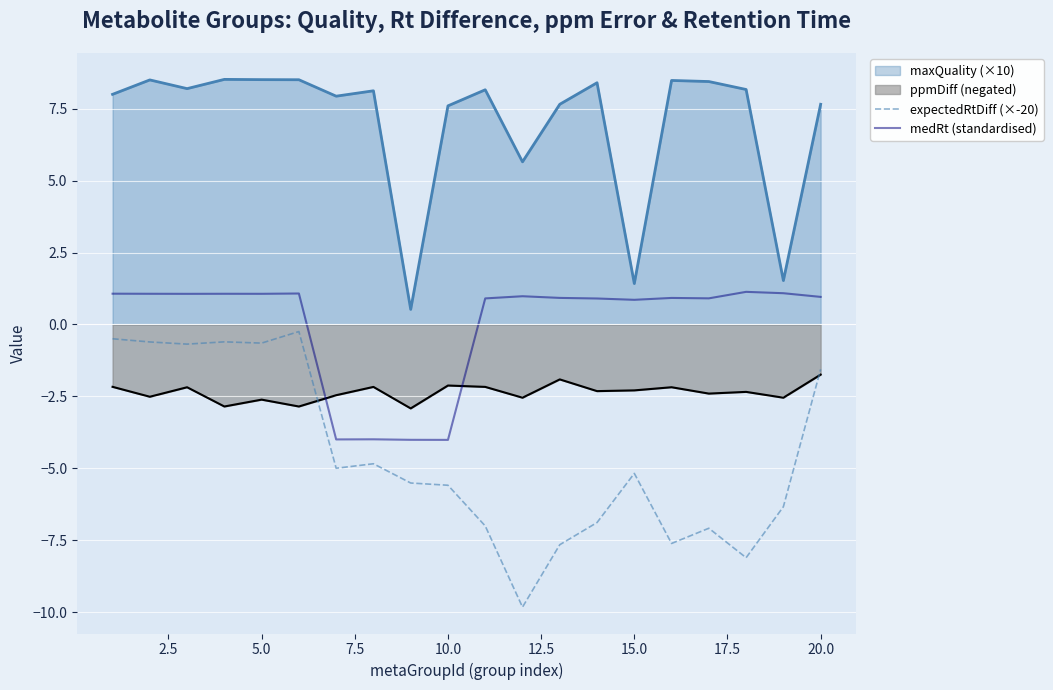

In medRt (standardised), how many points are lower than both neighbors (excluding endpoints)?

6